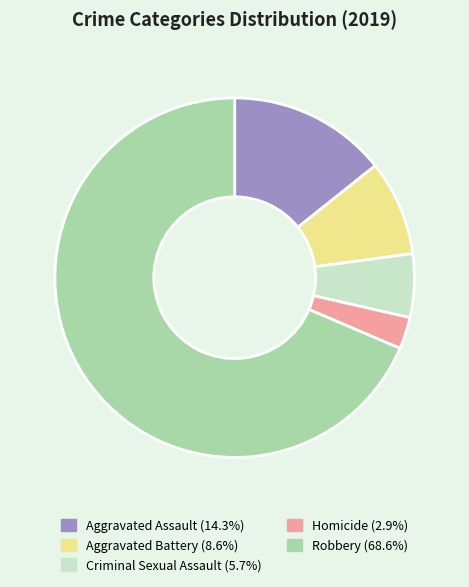

Which category has the smallest portion of the pie?

Homicide